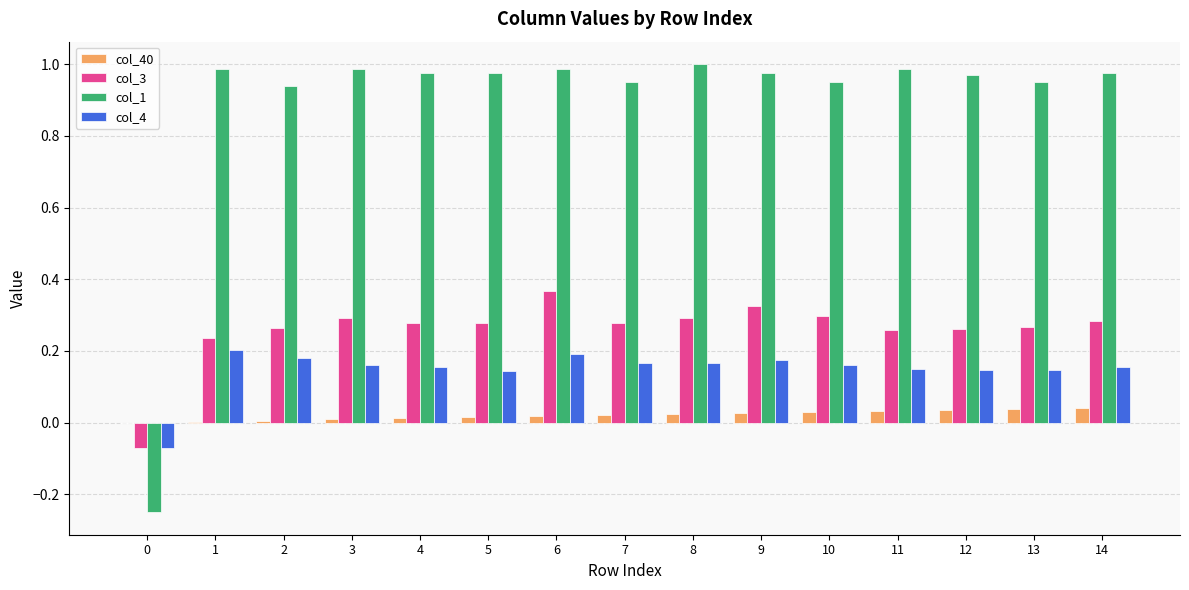

How many series are shown in this chart?

4